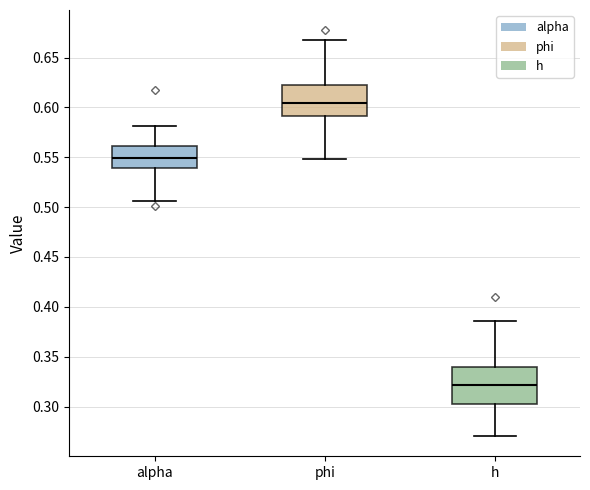

Where does the upper whisker of the box for phi end on the y-axis? The values are not printed on the chart, so give them approximately, as read against the axis.

0.670